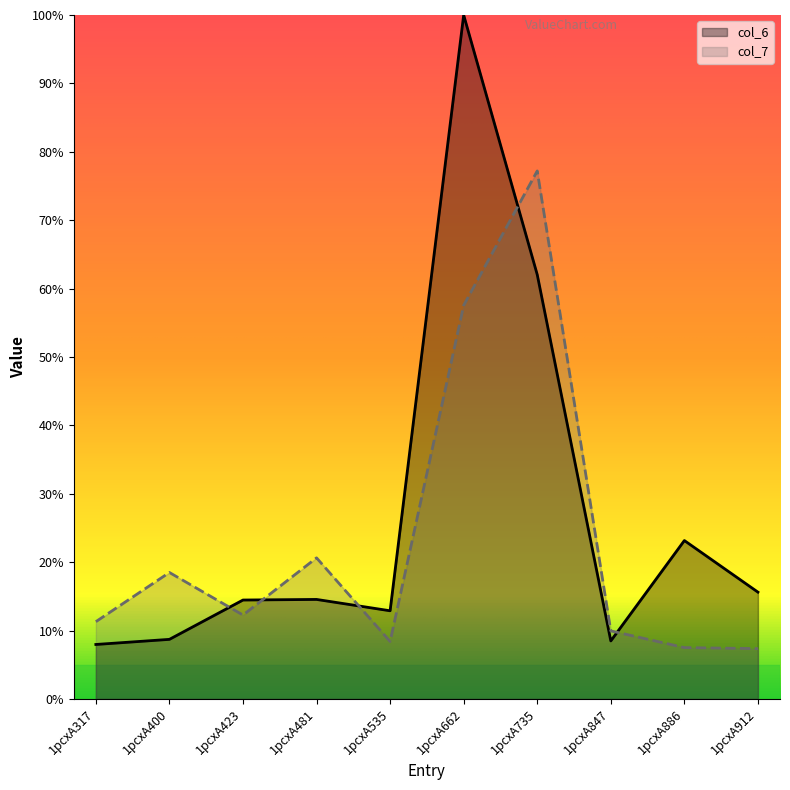

What is the maximum value shown in the chart?

100.0